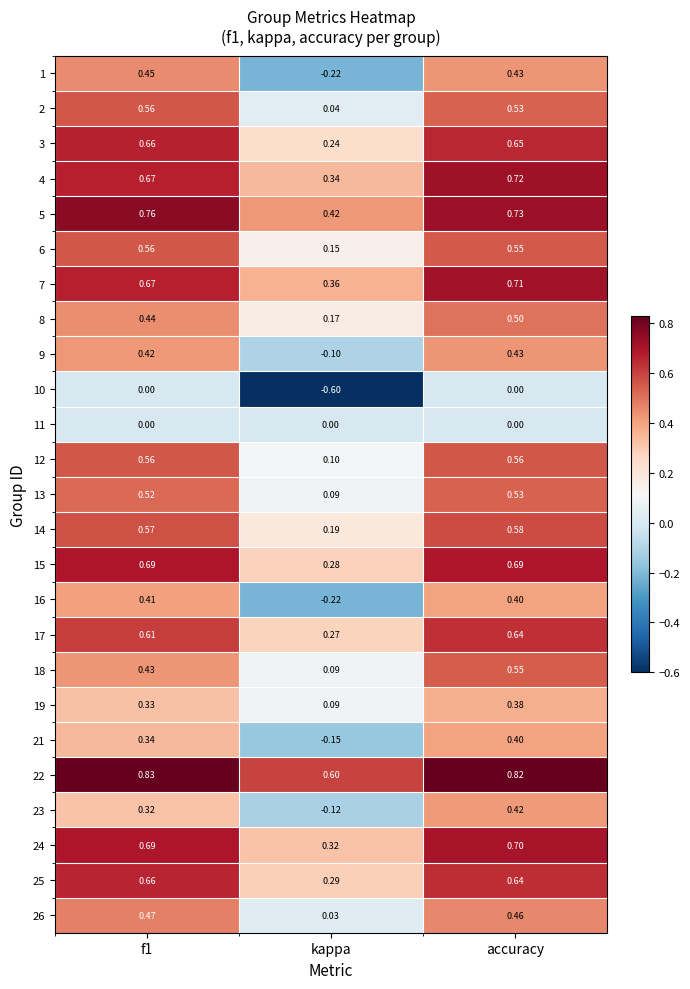

At which label is 15 closest to 0?

kappa